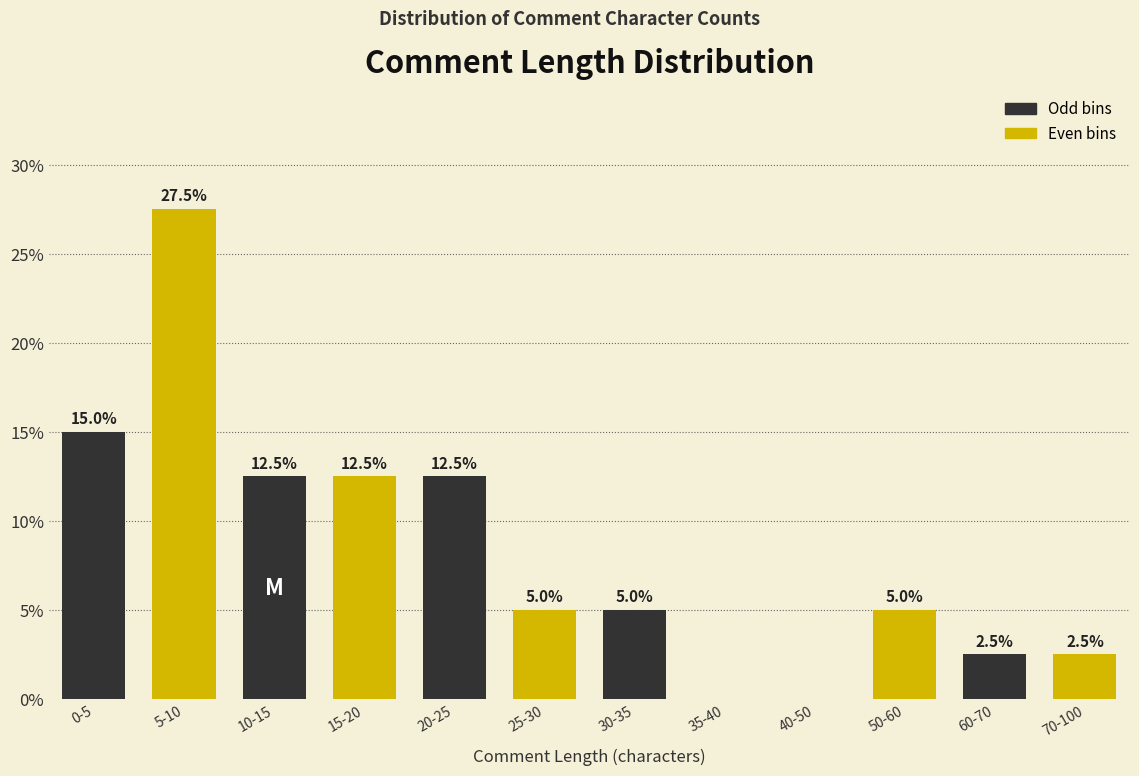

Reading left to right, transcribe all the data shown in this chart.

0-5=15.0	5-10=27.5	10-15=12.5	15-20=12.5	20-25=12.5	25-30=5.0	30-35=5.0	35-40=0.0	40-50=0.0	50-60=5.0	60-70=2.5	70-100=2.5